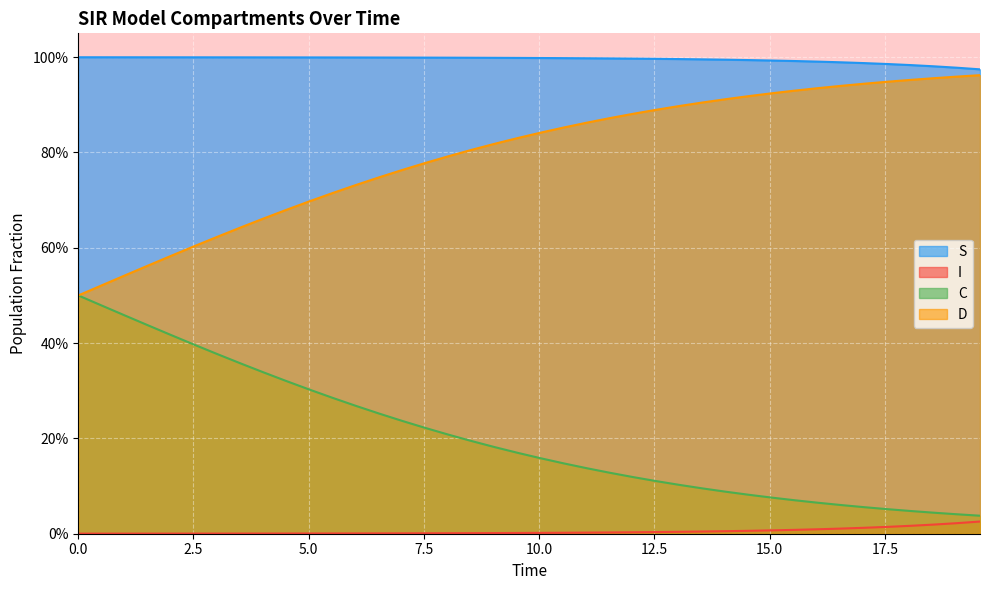

True or false: I and S intersect in this chart.

False